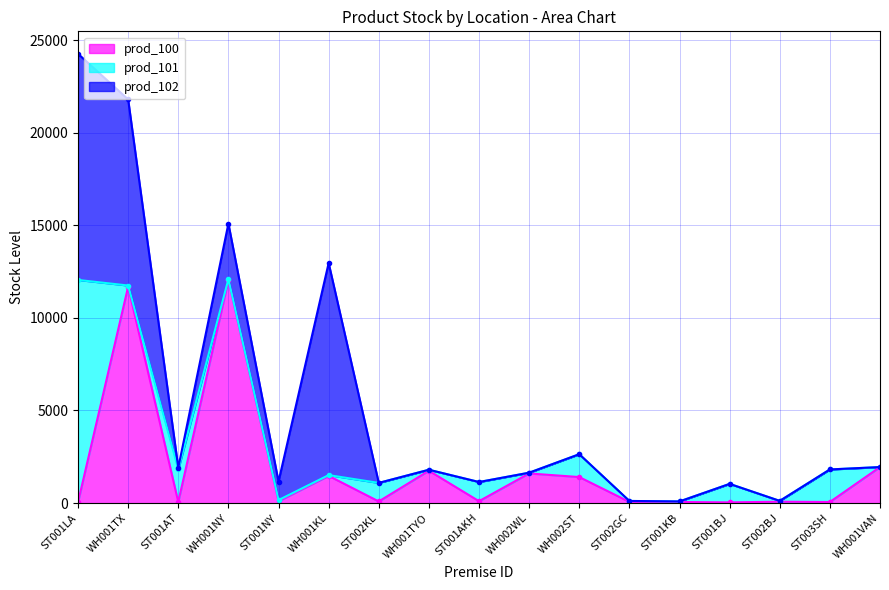

True or false: prod_102 has a value of 0 at ST002BJ.

True